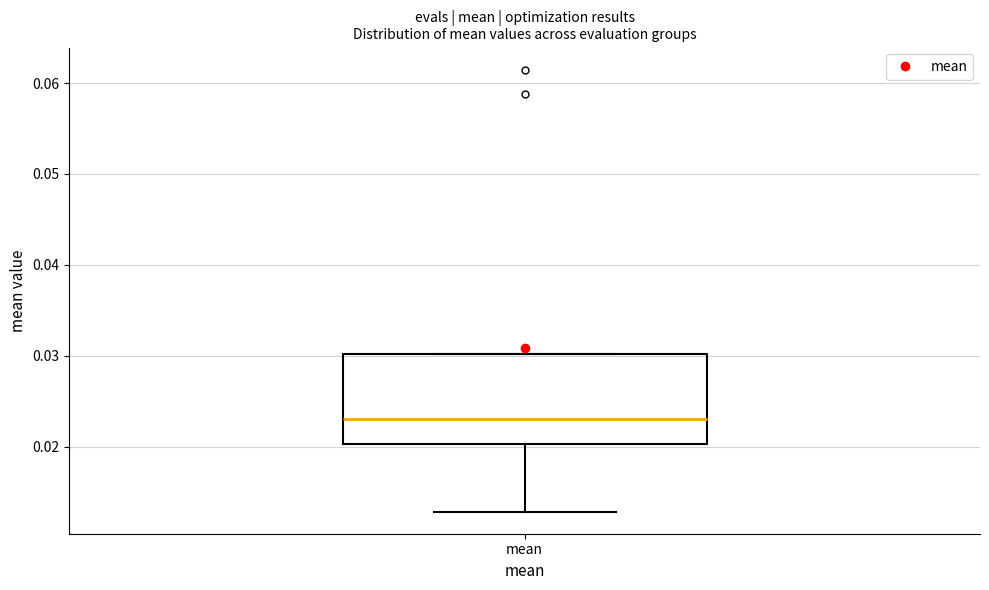

Transcribe this box plot: give where the median line is, the range the box spans, and where the two whiskers end, as read against the y-axis. The values are not printed on the chart, so give them approximately, as read against the axis.

median 0.023, box 0.020 to 0.030, whiskers 0.013 to 0.030